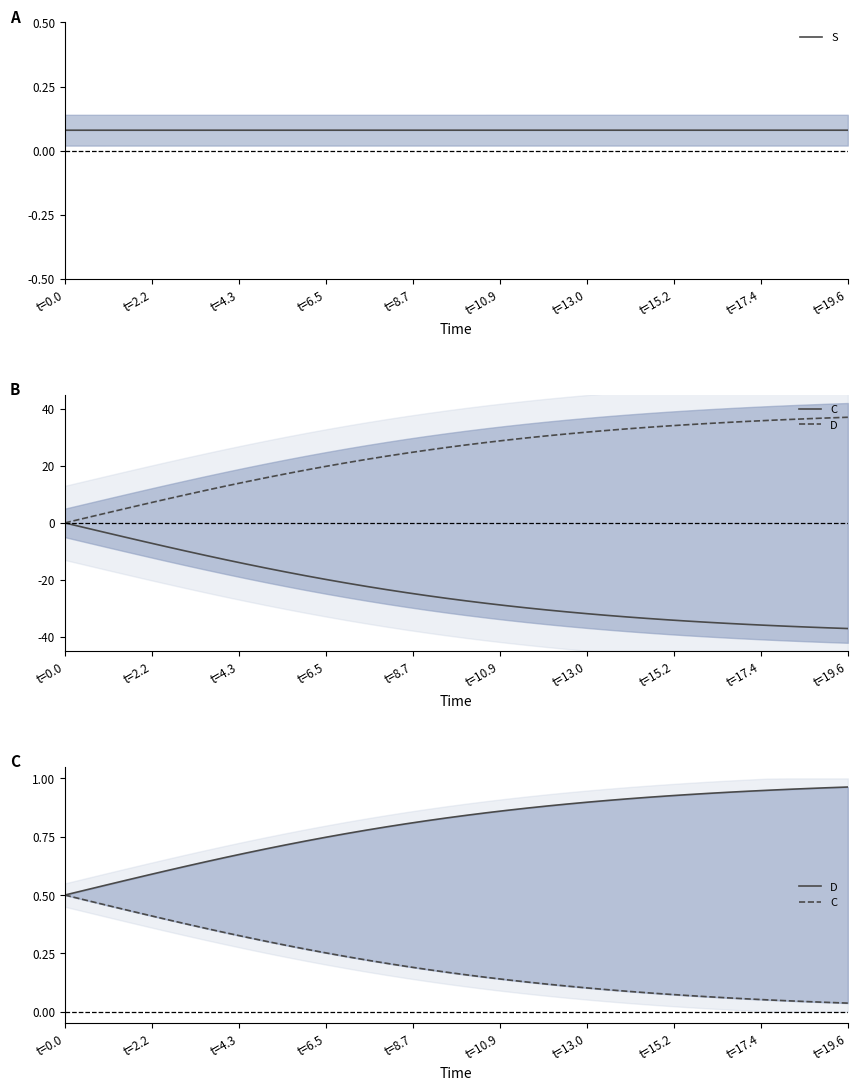

What is the label of the 40th point from the right?

t=0.0